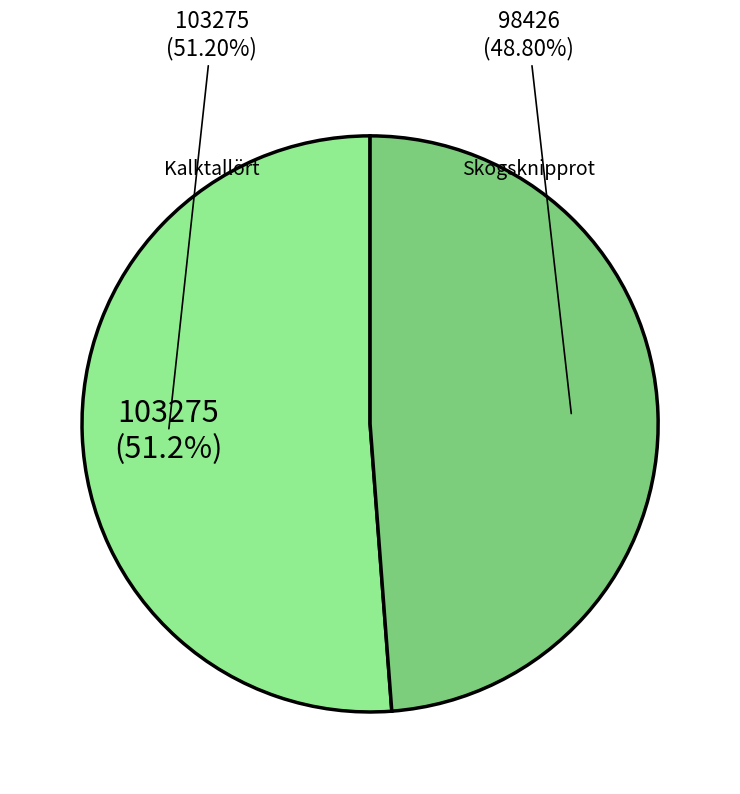

Is it true that Skogsknipprot (126841835) is 60% of the pie?

False